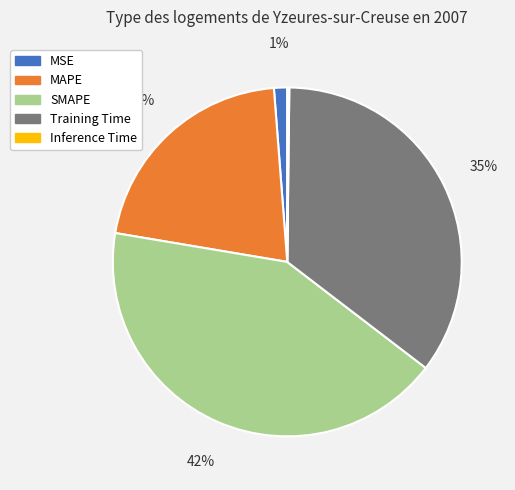

To the nearest percent, what is the combined percentage of MSE and Training Time?

36%